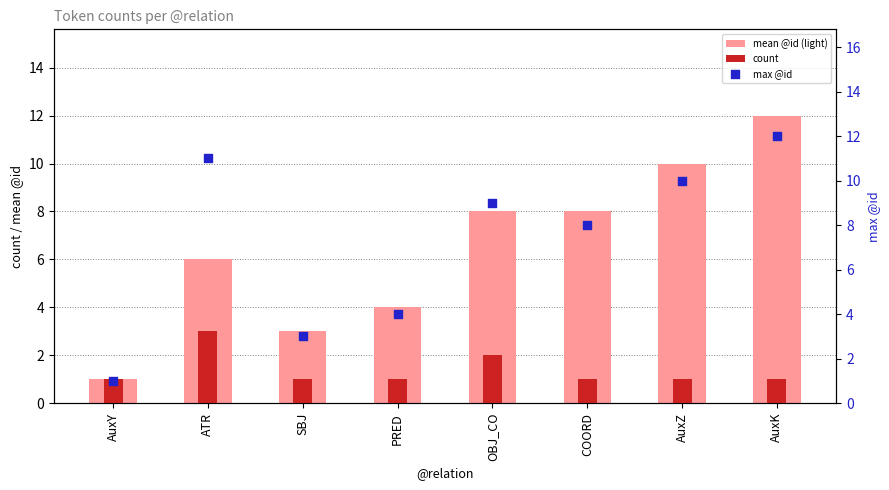

Is the value of count at ATR greater than the value of mean @id (light) at AuxZ?

No